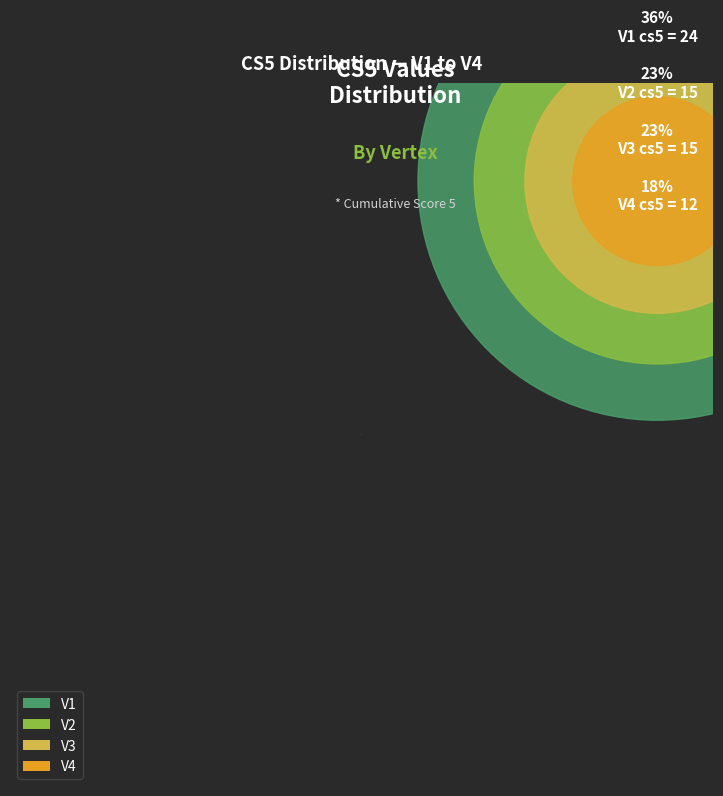

Does V2 account for over 50% of the chart?

No